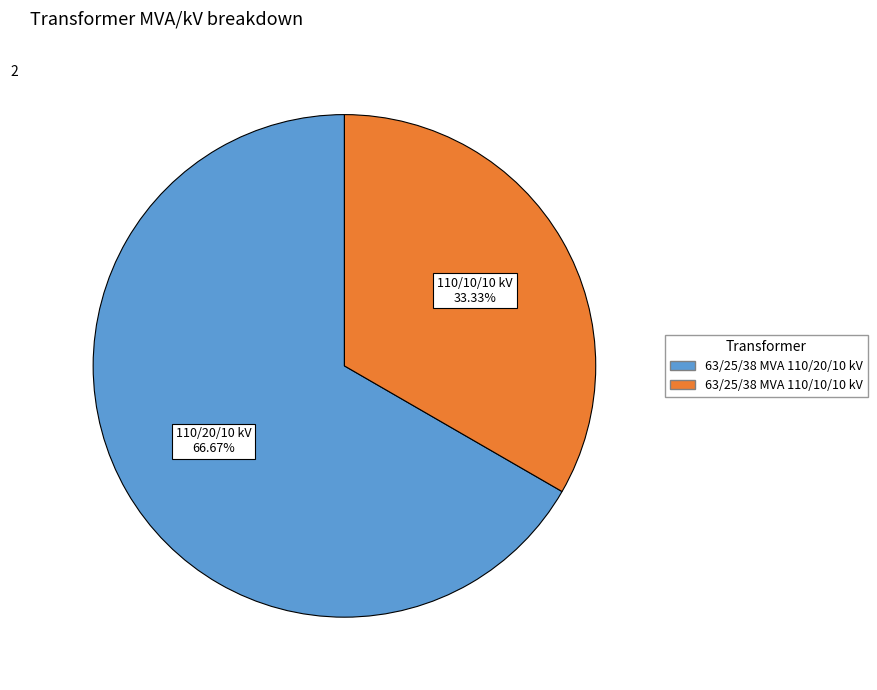

True or false: 63/25/38 MVA 110/10/10 kV accounts for 24% of the total.

False